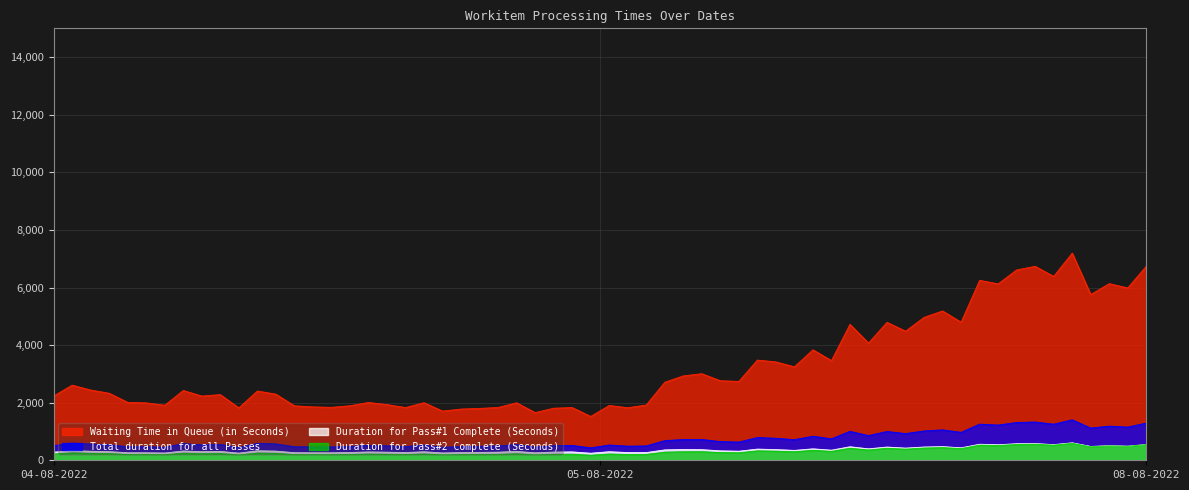

Which series has the largest total across all categories?

Waiting Time in Queue (in Seconds)